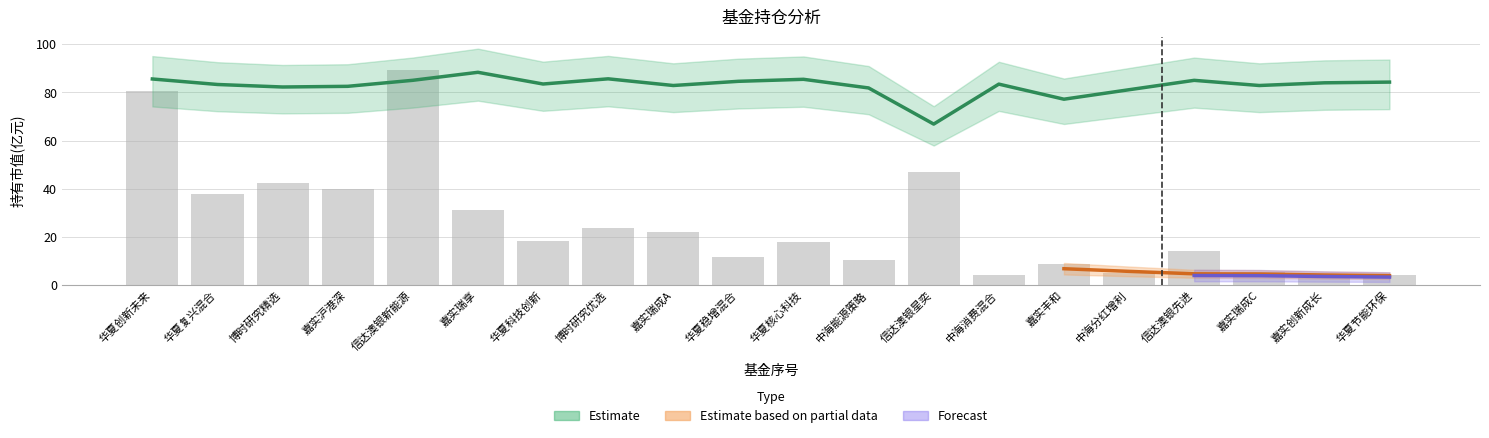

What is the maximum value for 股票总仓位?

88.4